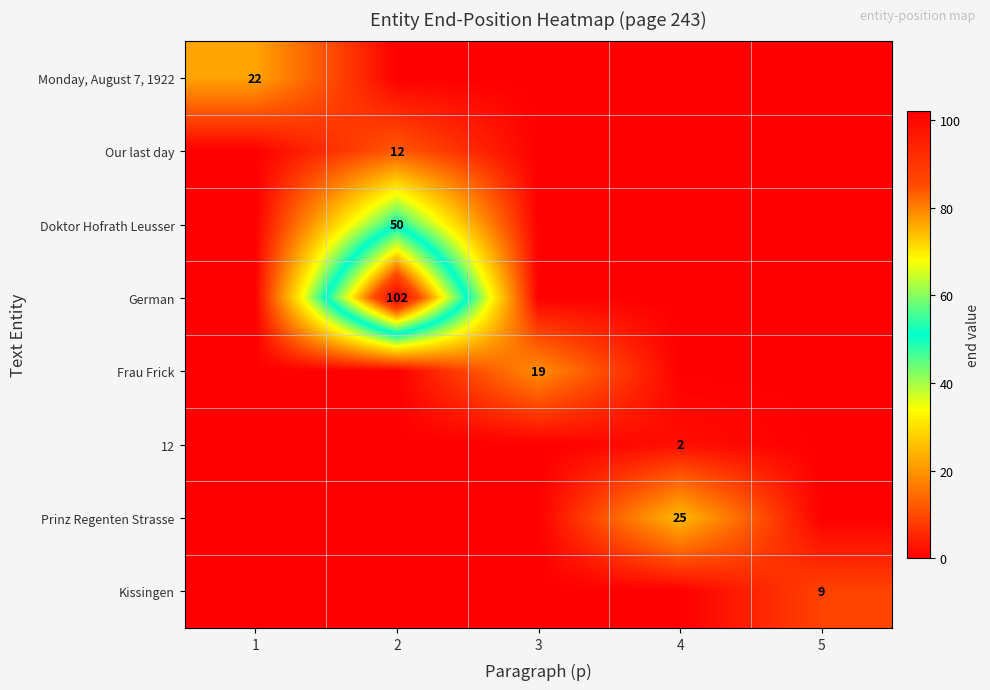

Is it true that Kissingen equals 9 at 5?

True